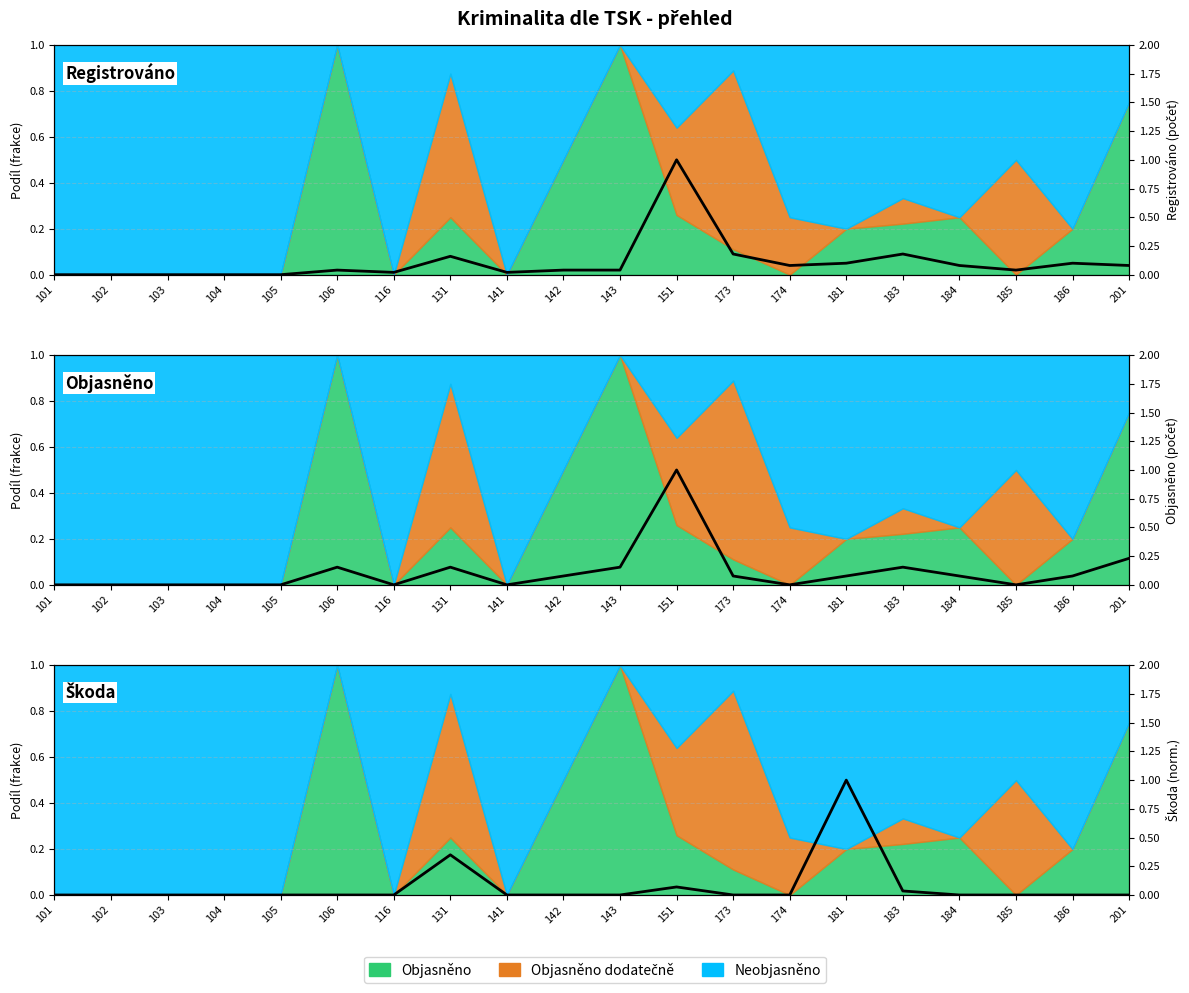

Between 104 and 185, which series saw the biggest shift?

Registrováno (počet)